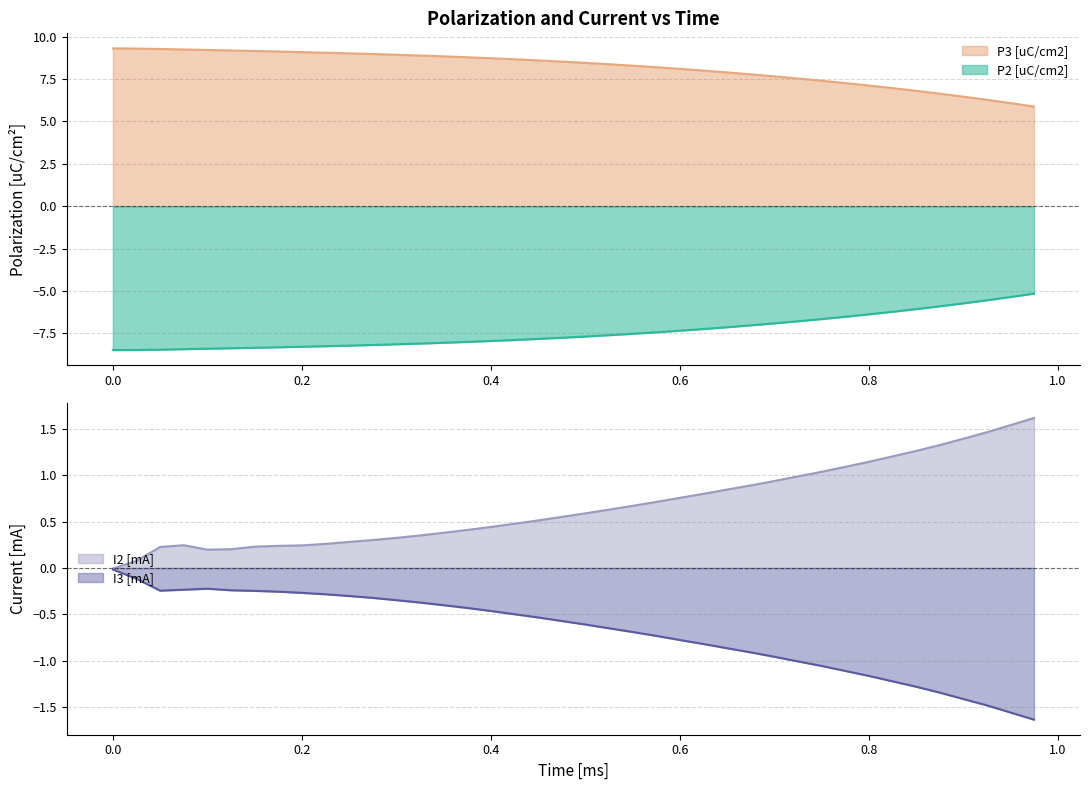

How many lines are shown in the chart?

4